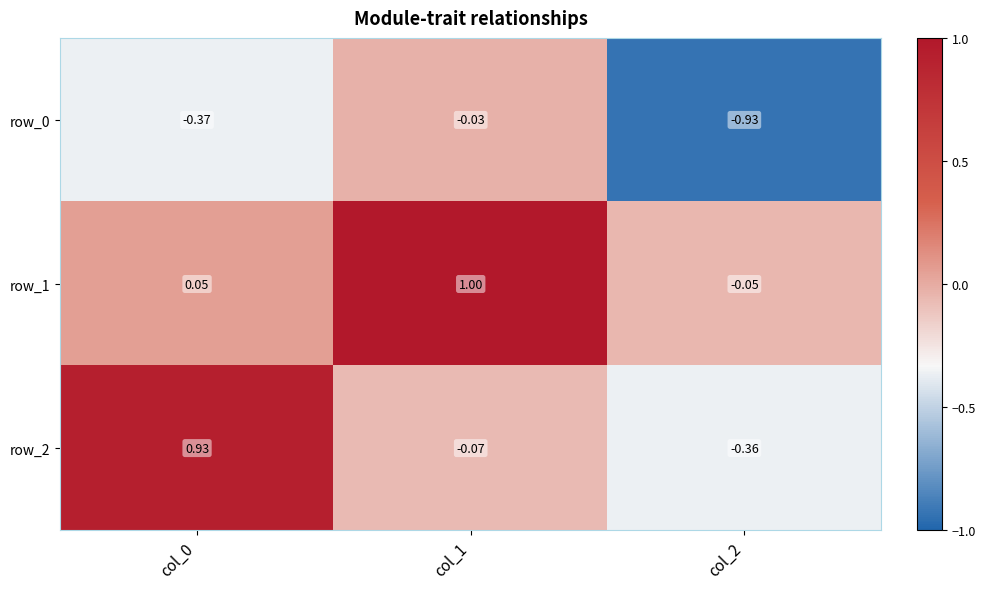

Is the value of row_1 at col_0 greater than the value of row_2 at col_2?

Yes